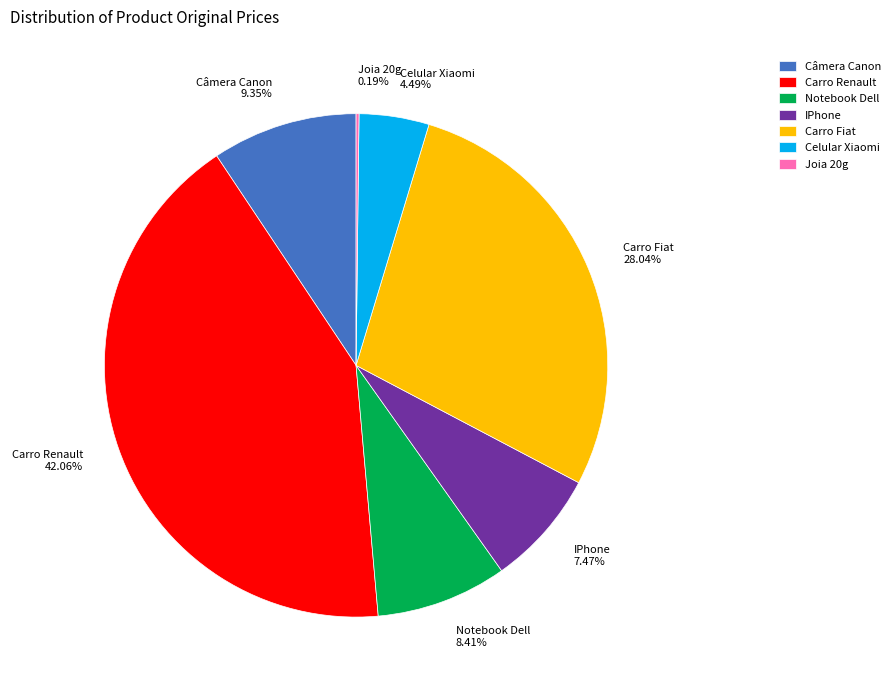

Which slice is the largest?

Carro Renault